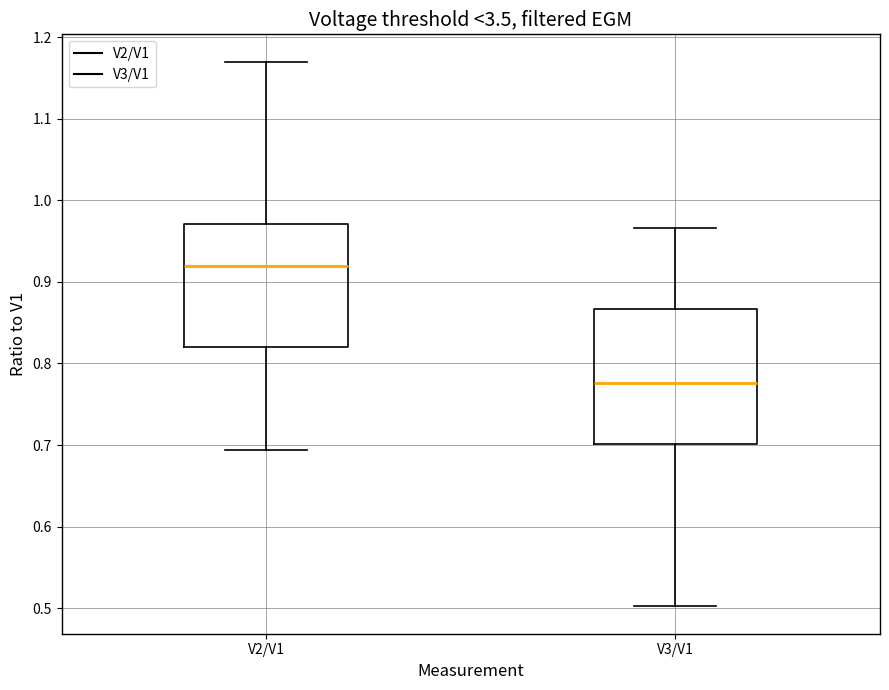

Reading left to right, transcribe this box plot: for each box, give where its median line is, the range the box spans, and where its two whiskers end, as read against the y-axis. The values are not printed on the chart, so give them approximately, as read against the axis.

V2/V1: median 0.92, box 0.82 to 0.97, whiskers 0.69 to 1.17
V3/V1: median 0.78, box 0.70 to 0.87, whiskers 0.50 to 0.97